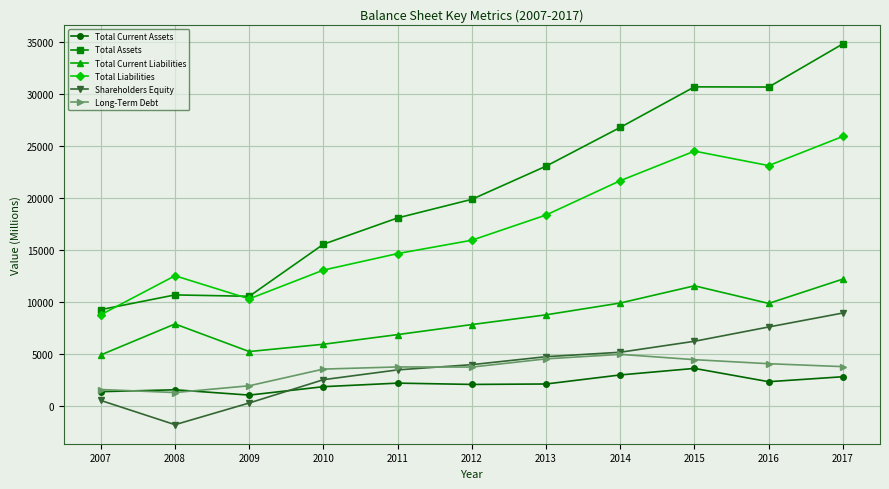

True or false: Total Assets has more than 0 interior local peaks.

True